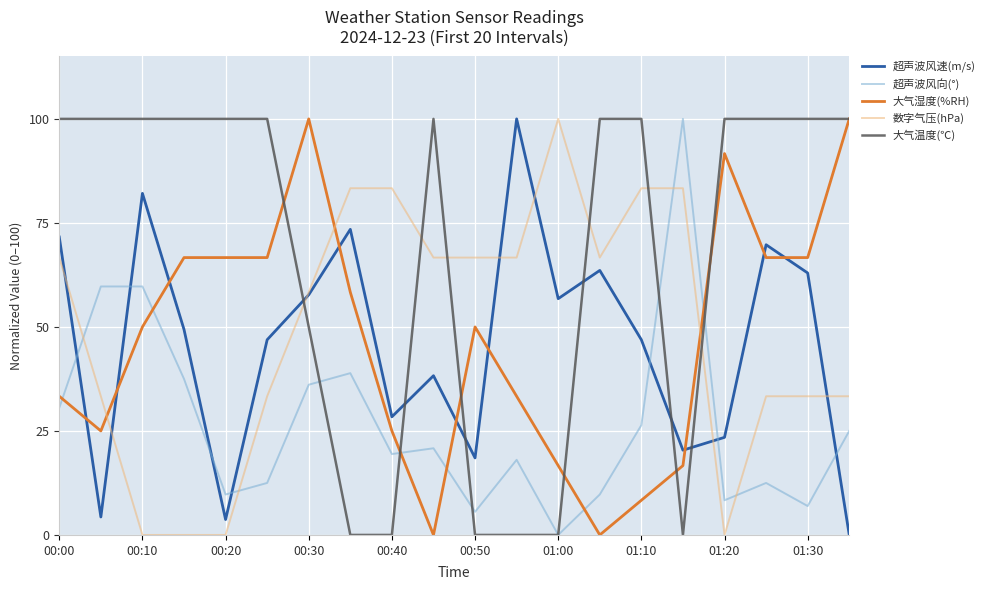

What is the maximum value shown in the chart?

100.0